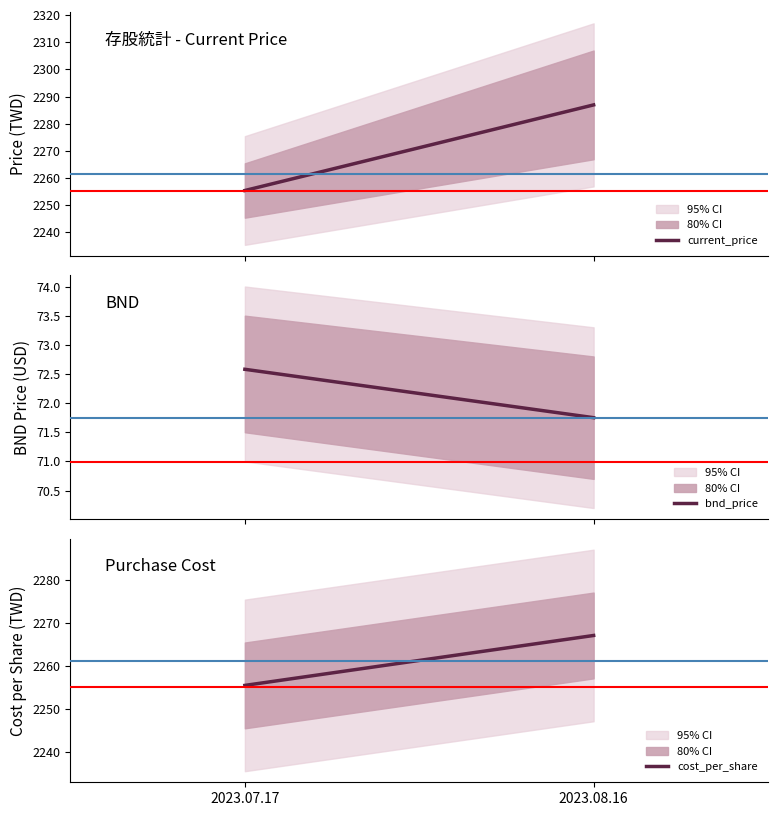

At which category is the sum across all series the highest?

2023.08.16